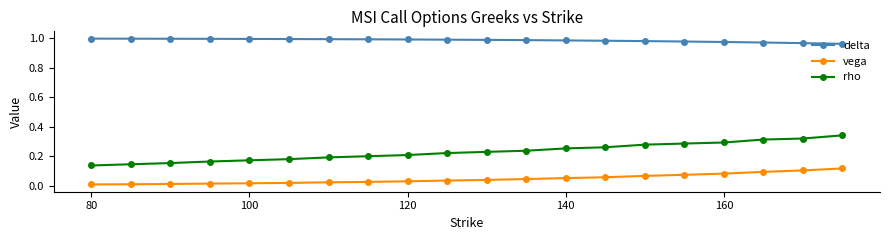

True or false: delta and rho cross at least once.

False